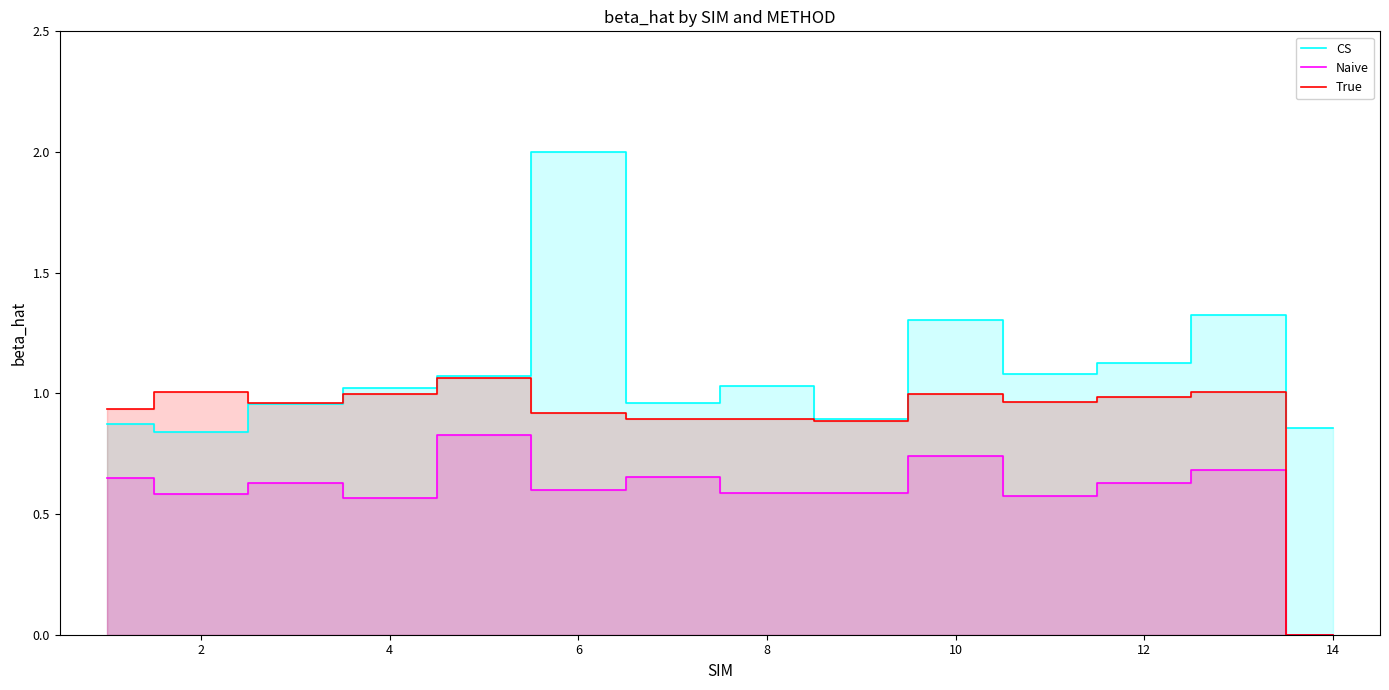

Which series has the widest spread of values?

CS